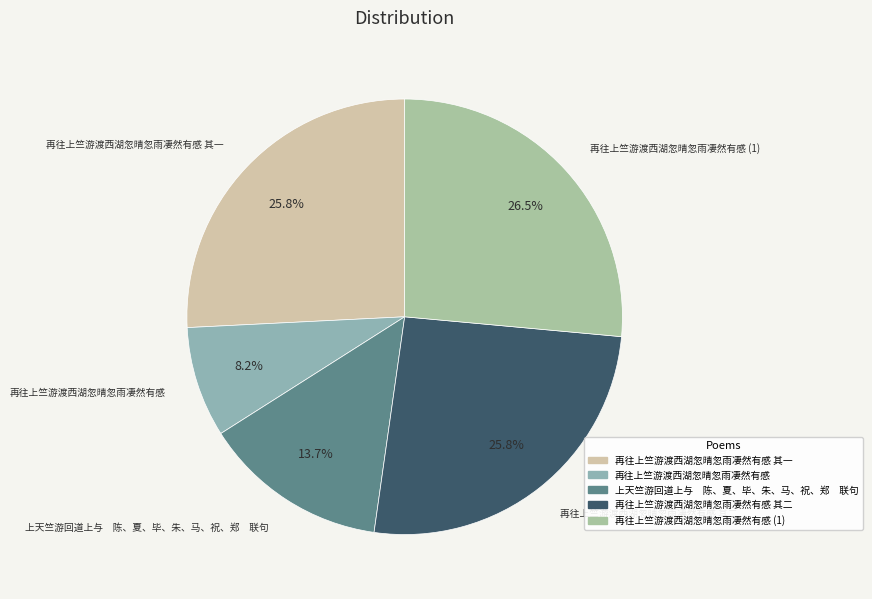

Count the number of slices in the pie.

5